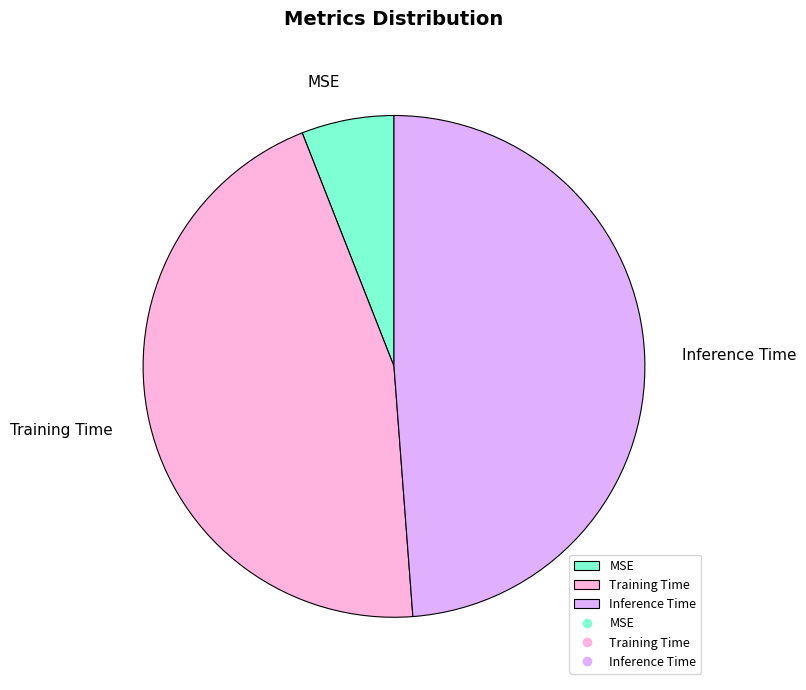

Which slice is the smallest?

MSE